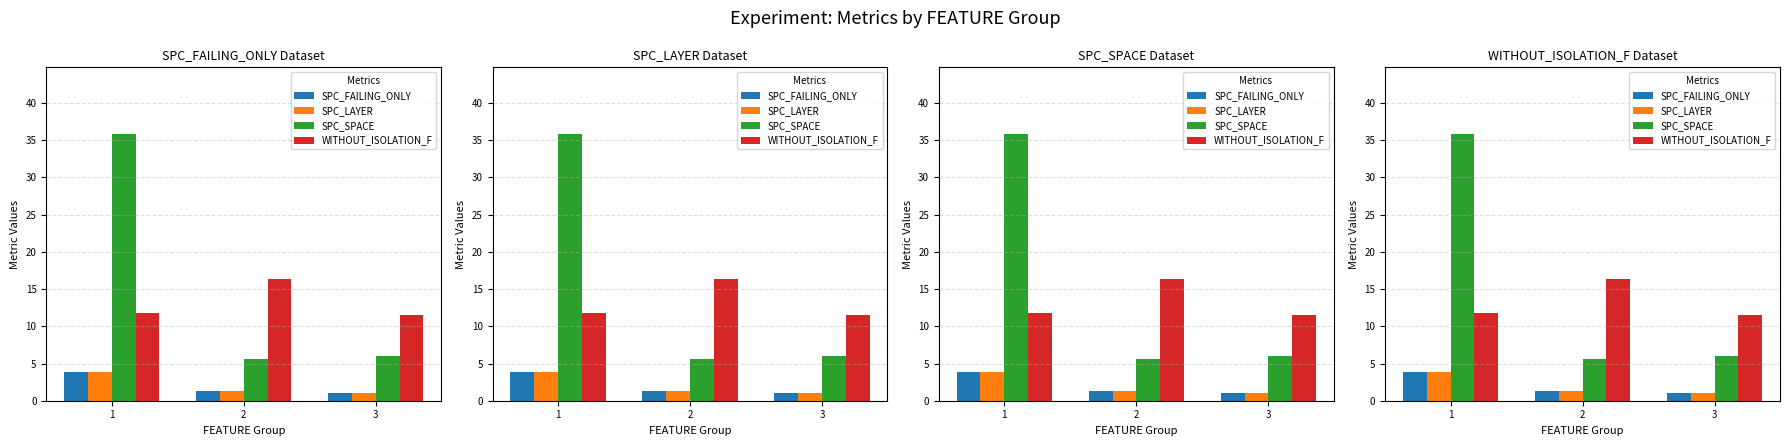

What is the average value of the SPC_LAYER series?

2.1